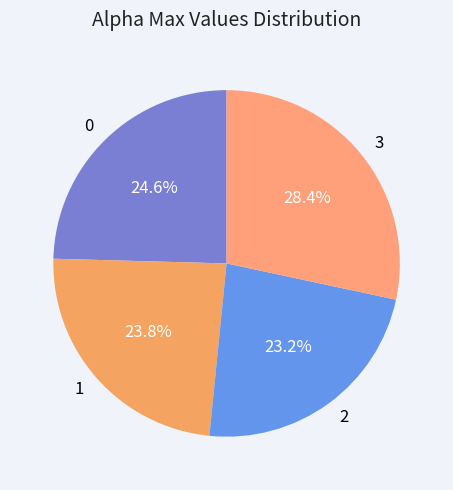

Combined, do 1 and 3 account for over 50%?

Yes